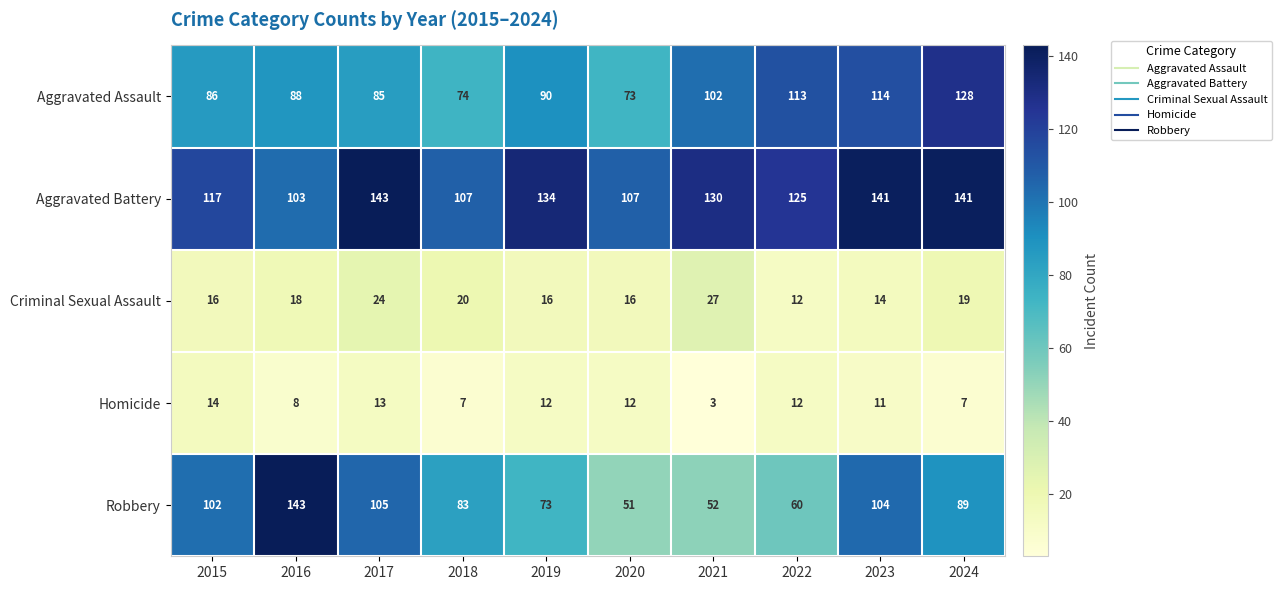

What is the total value across all series at 2020?

259